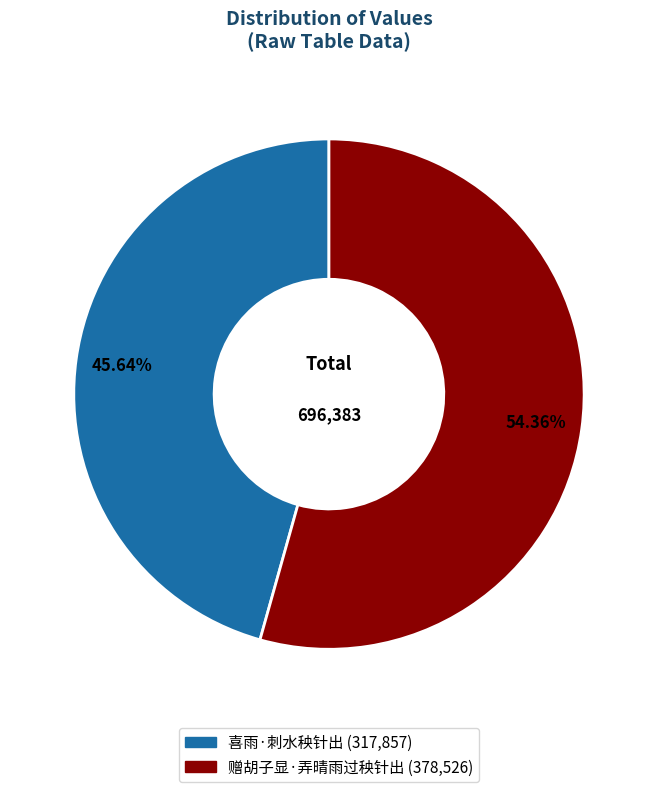

How many slices are in this pie chart?

2